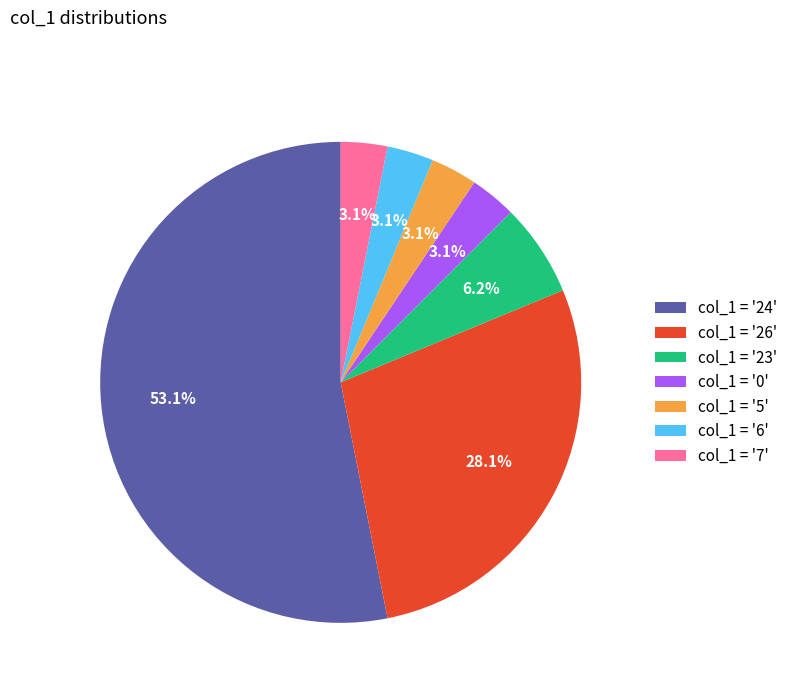

How many segments does this pie chart have?

7